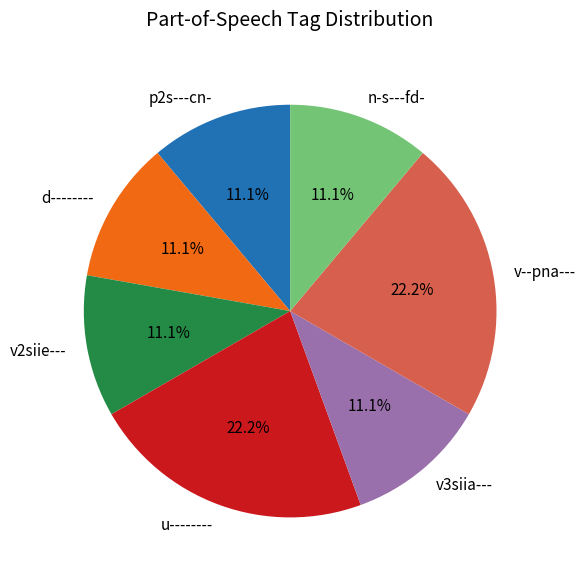

How many slices are in this pie chart?

7